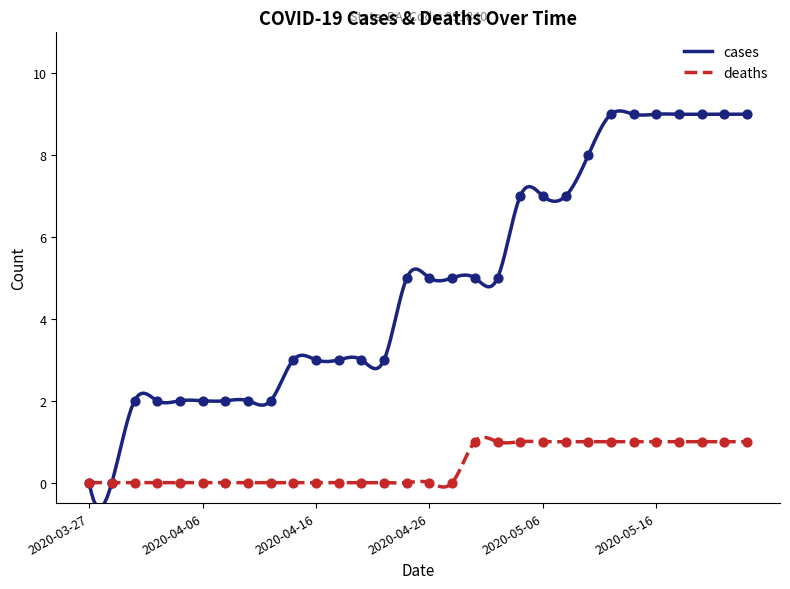

Which series reaches the maximum Y coordinate?

cases